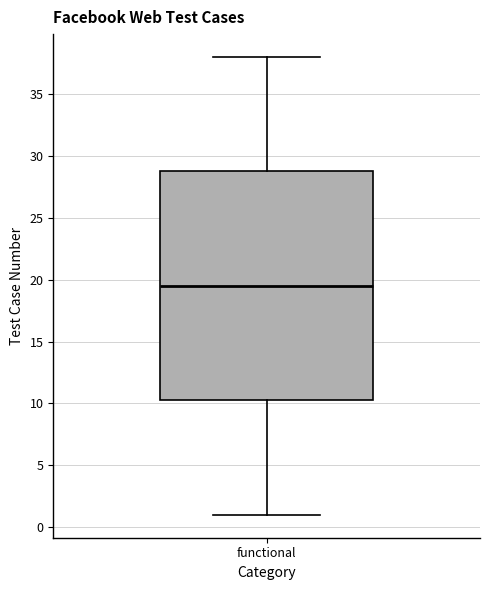

Read this box plot against the y-axis: the position of the median line, the range covered by the box, and the ends of both whiskers. The values are not printed on the chart, so give them approximately, as read against the axis.

median 19.5, box 10.5 to 29.0, whiskers 1.0 to 38.0